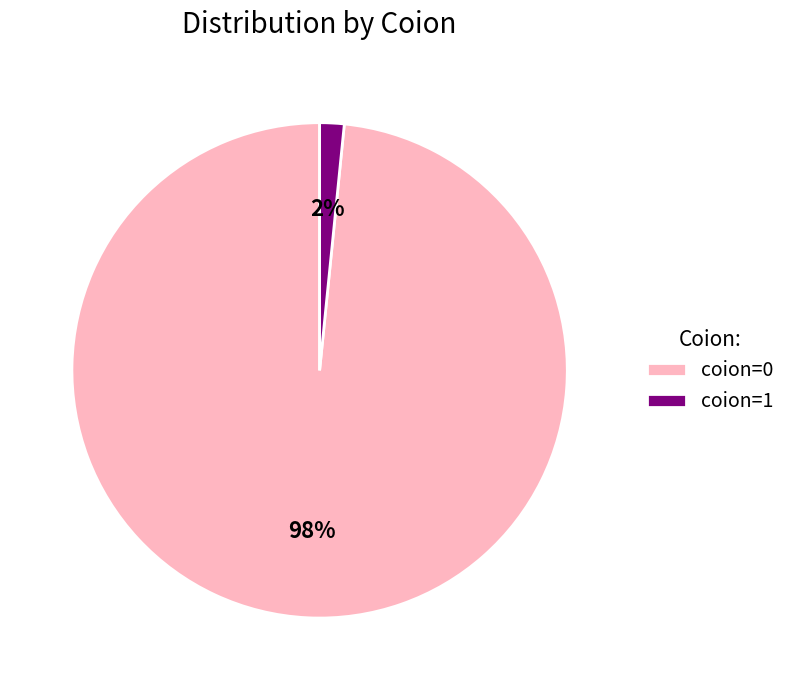

How many slices are in this pie chart?

2